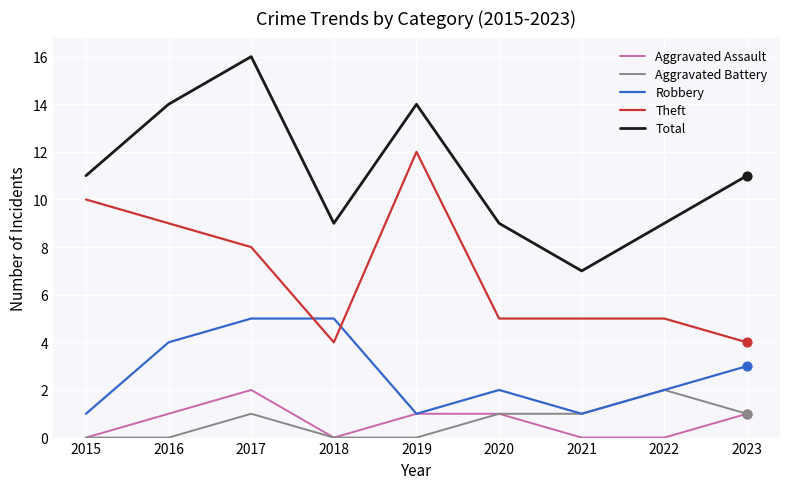

At which category is the sum across all series the highest?

2017